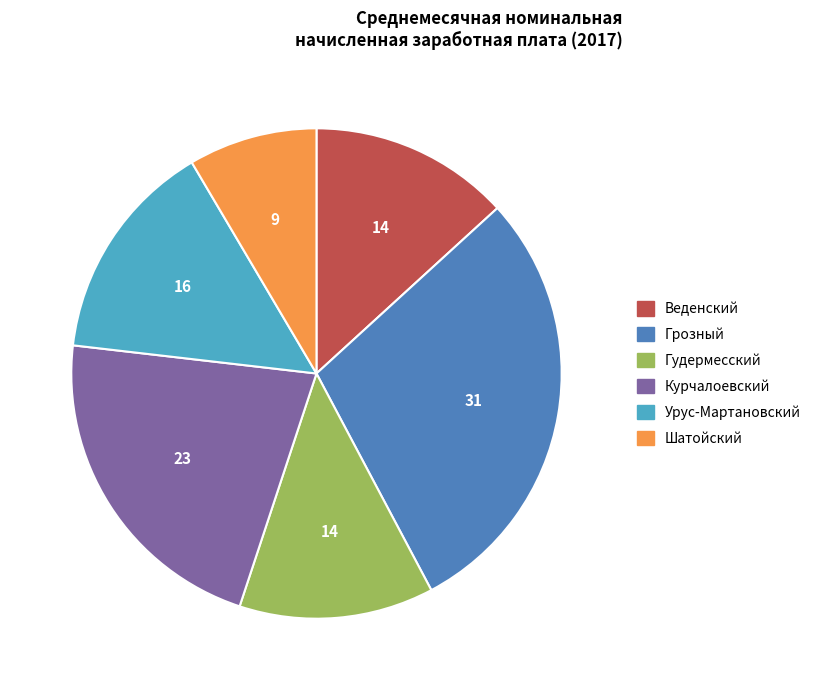

The Урус-Мартановский slice represents 15% of the pie. True or false?

True